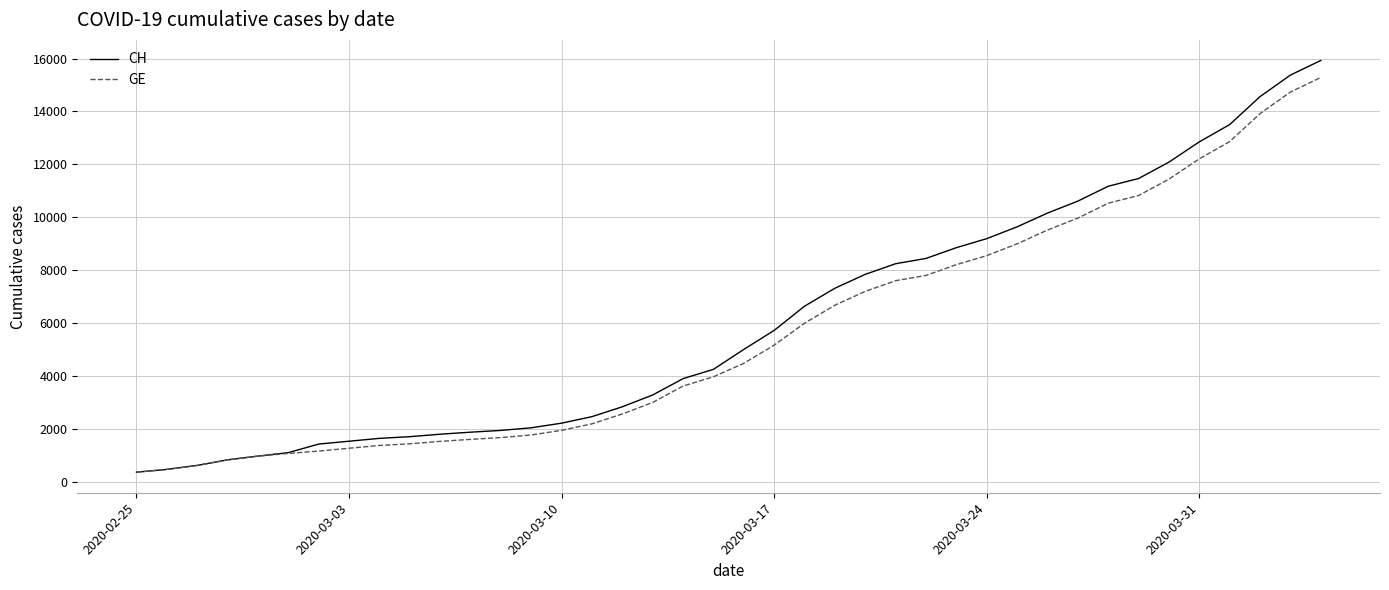

What is the highest value of the CH series?

15926